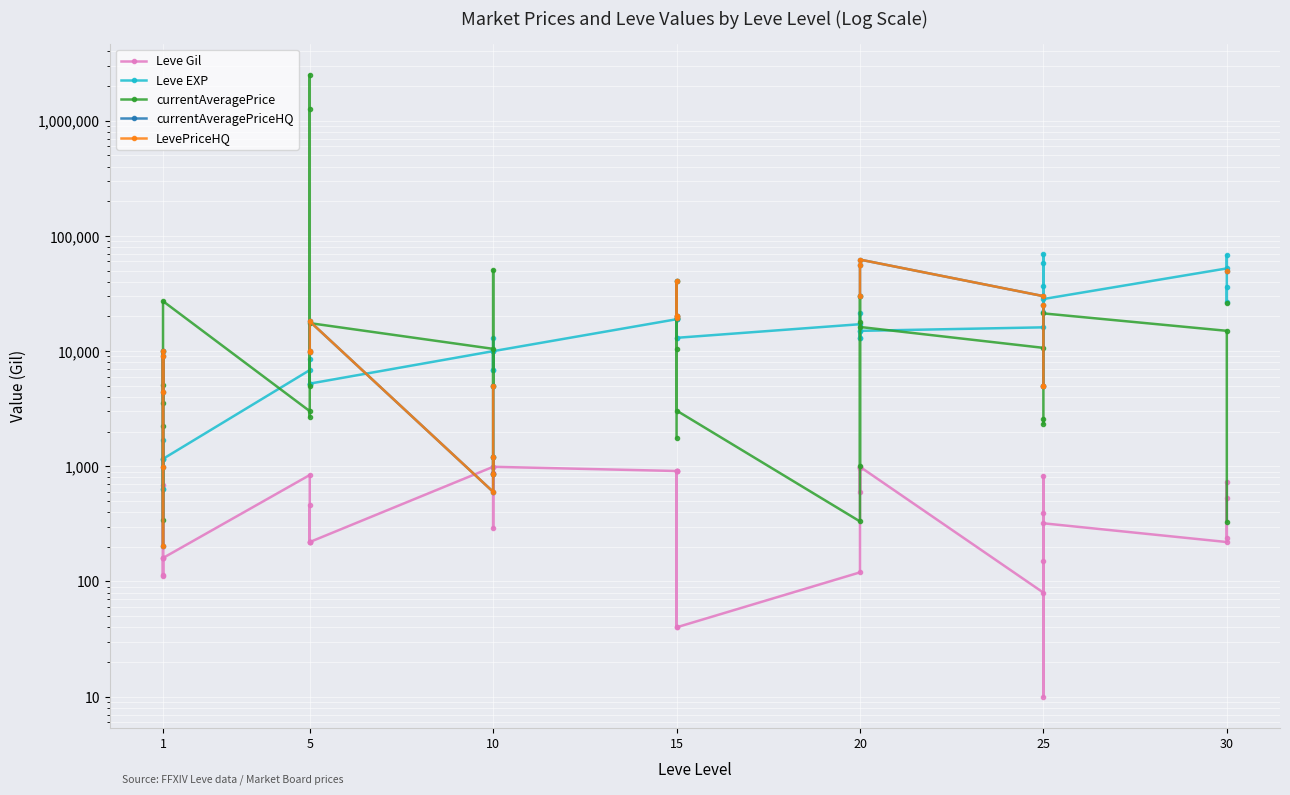

Is the value of currentAveragePrice at 20 greater than the value of Leve EXP at 20?

No